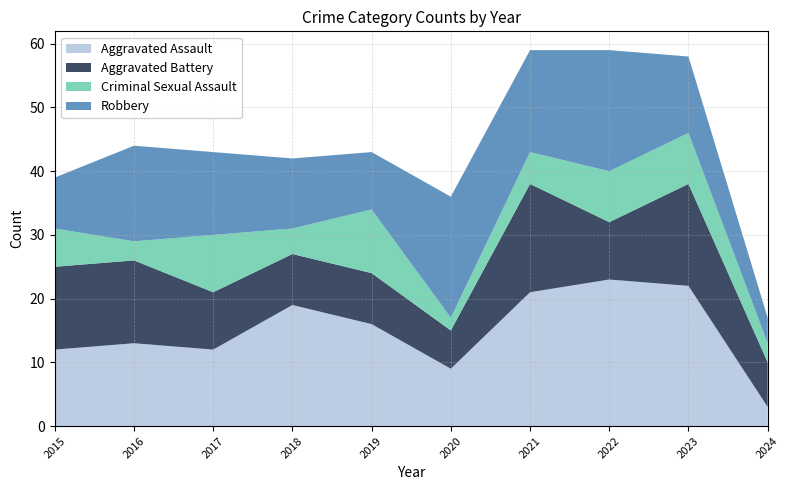

Reading left to right, extract all data points from this chart.

Aggravated Assault: 2015=12	2016=13	2017=12	2018=19	2019=16	2020=9	2021=21	2022=23	2023=22	2024=3
Aggravated Battery: 2015=13	2016=13	2017=9	2018=8	2019=8	2020=6	2021=17	2022=9	2023=16	2024=7
Criminal Sexual Assault: 2015=6	2016=3	2017=9	2018=4	2019=10	2020=2	2021=5	2022=8	2023=8	2024=3
Robbery: 2015=8	2016=15	2017=13	2018=11	2019=9	2020=19	2021=16	2022=19	2023=12	2024=4